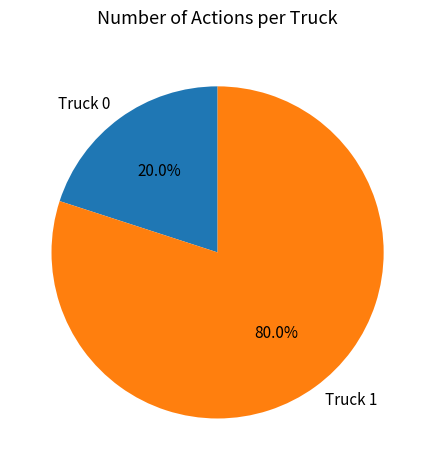

How much of the chart is everything except Truck 1?

20.0%